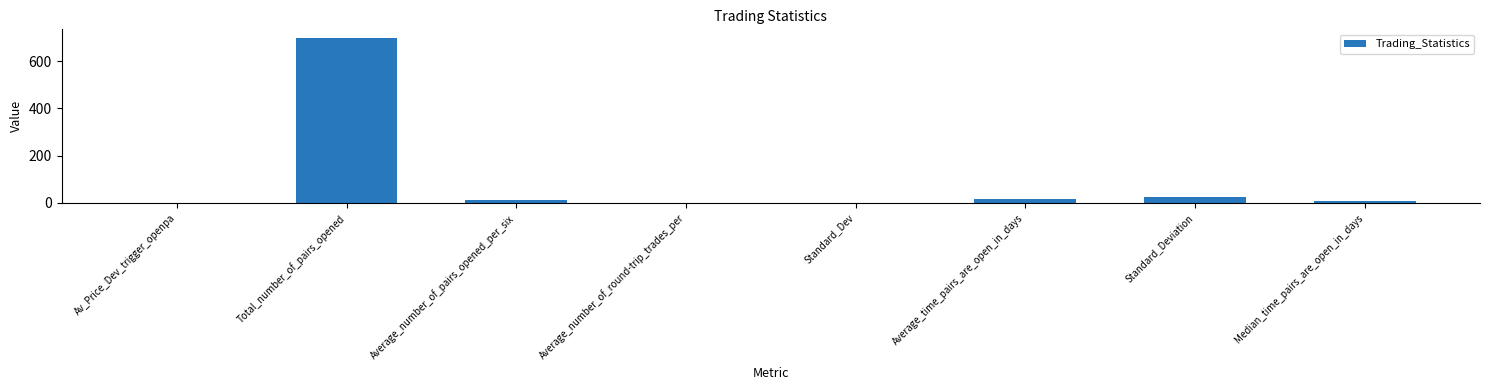

Which has a higher value, Average_number_of_round-trip_trades_per or Median_time_pairs_are_open_in_days?

Median_time_pairs_are_open_in_days